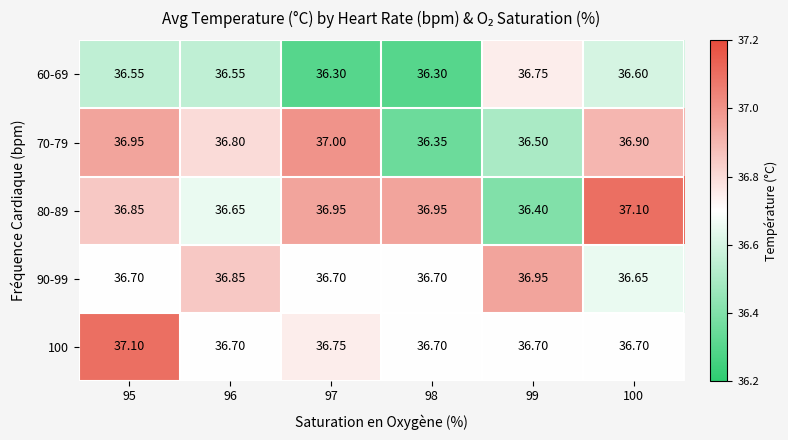

Is the value of 90-99 at 98 greater than the value of 60-69 at 96?

Yes